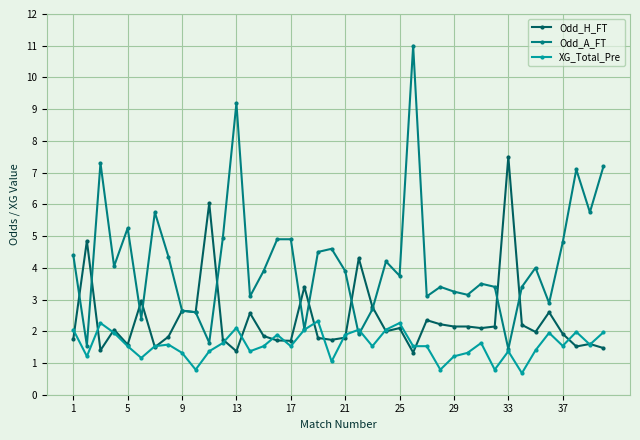

List the series in order of their overall mean, lowest first.

XG_Total_Pre, Odd_H_FT, Odd_A_FT